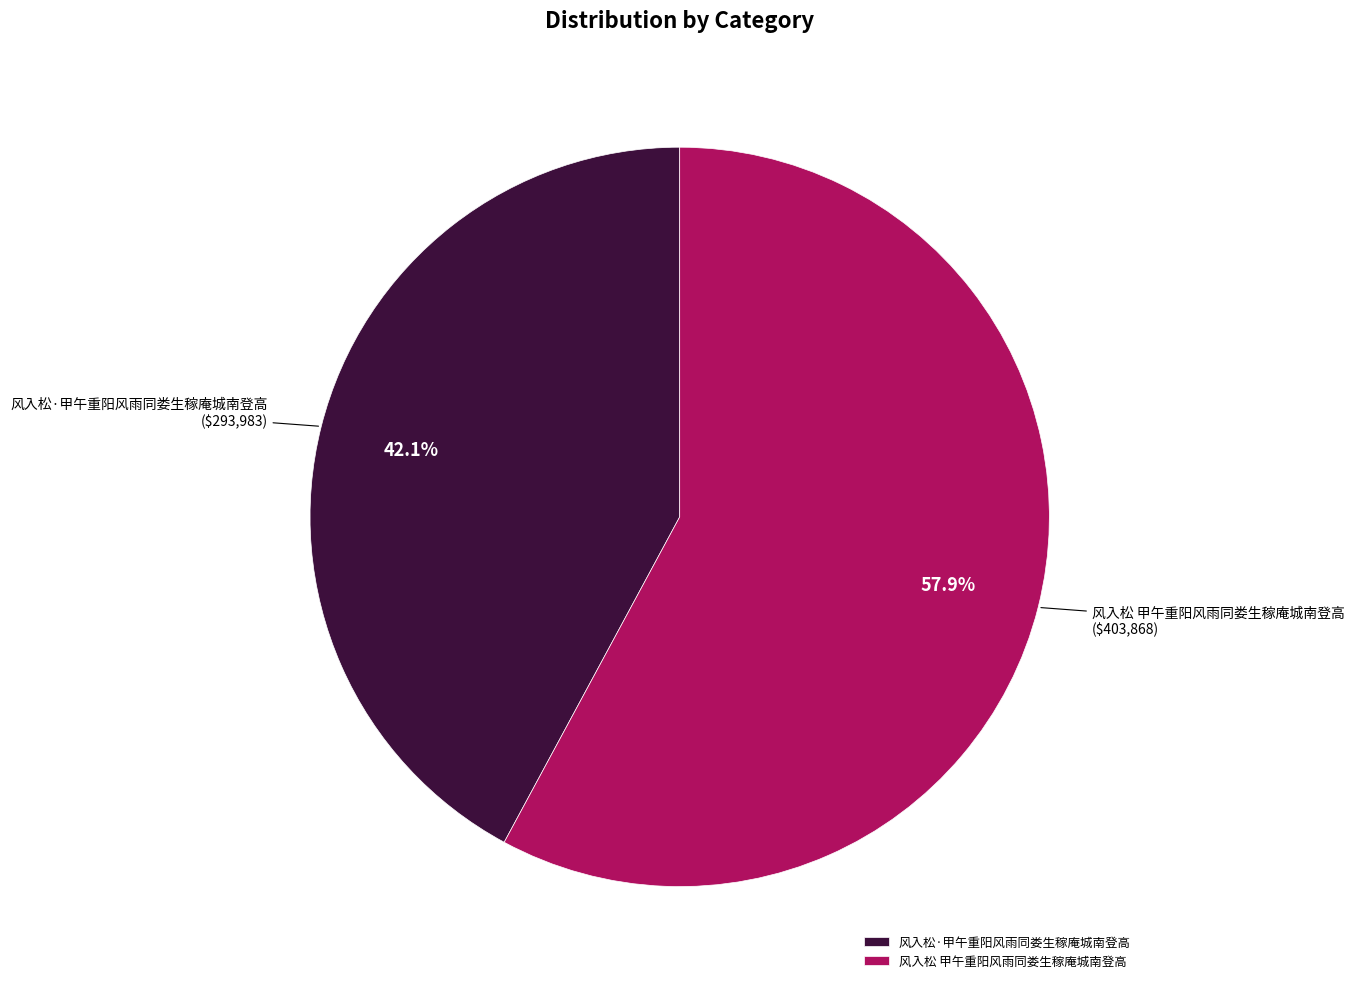

Does any single category account for the majority?

Yes